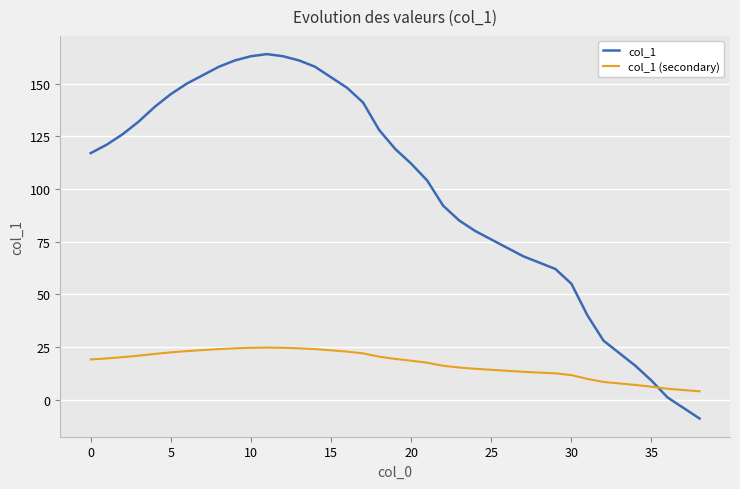

What is the difference between the maximum and minimum values in the col_1 series?

173.0